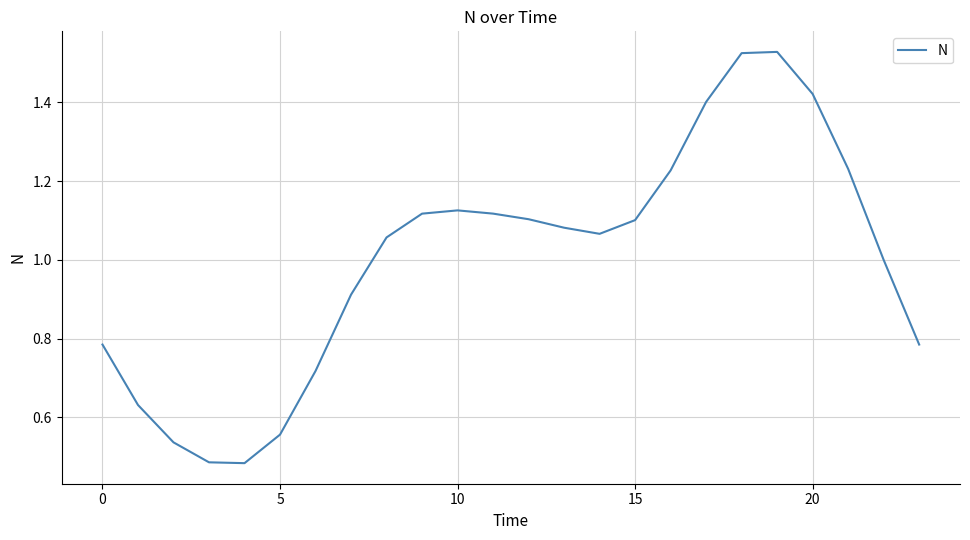

What is the difference between the maximum and minimum values?

1.0